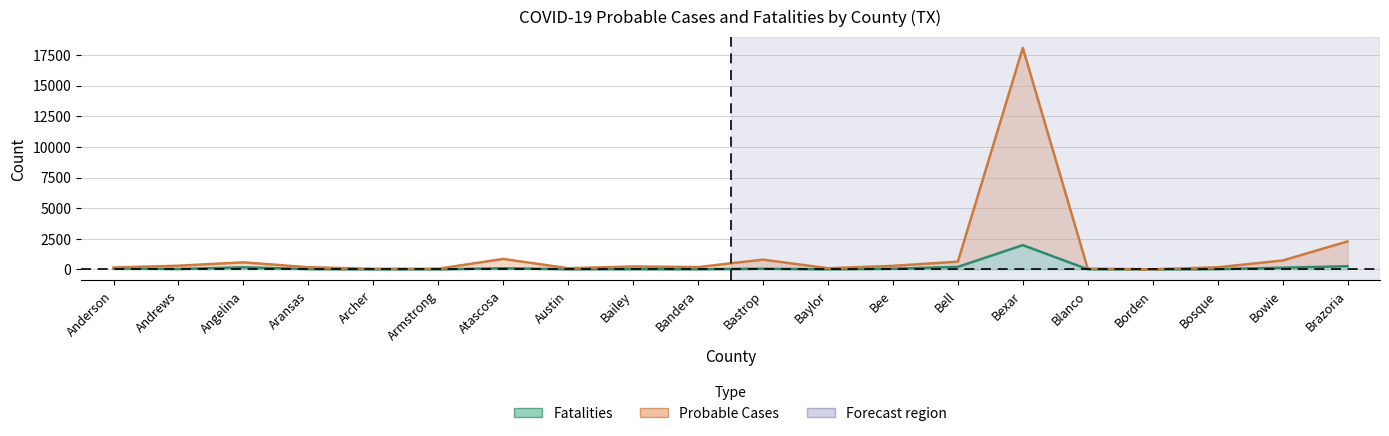

The Probable Cases series shows 723 at Bowie. True or false?

True